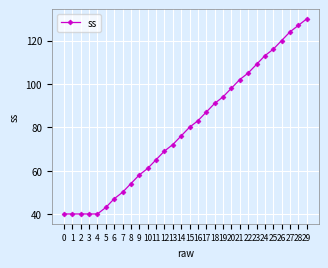

How many lines are shown in the chart?

1